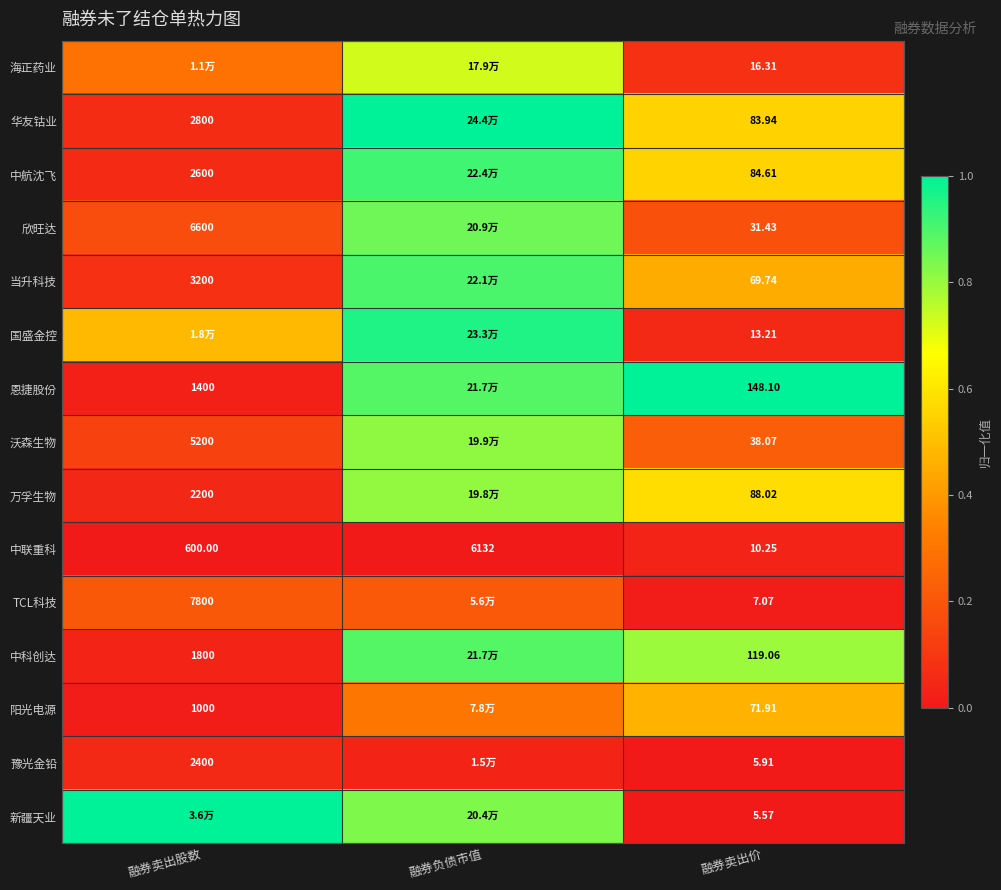

Which category has the highest value across all series?

融券负债市值